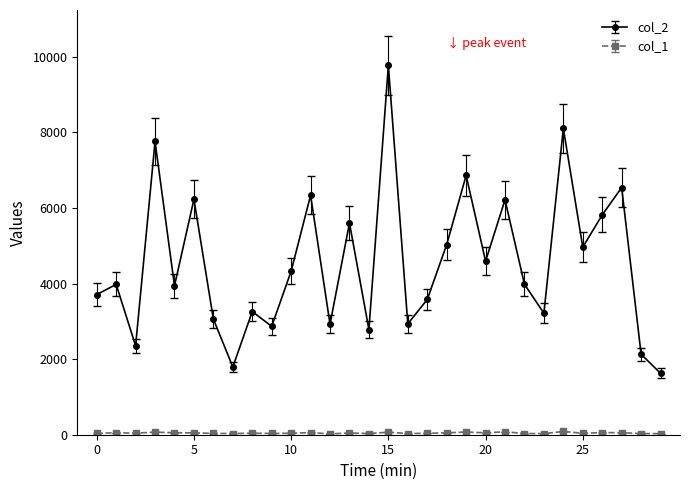

Which series has the largest range (max minus min)?

col_2